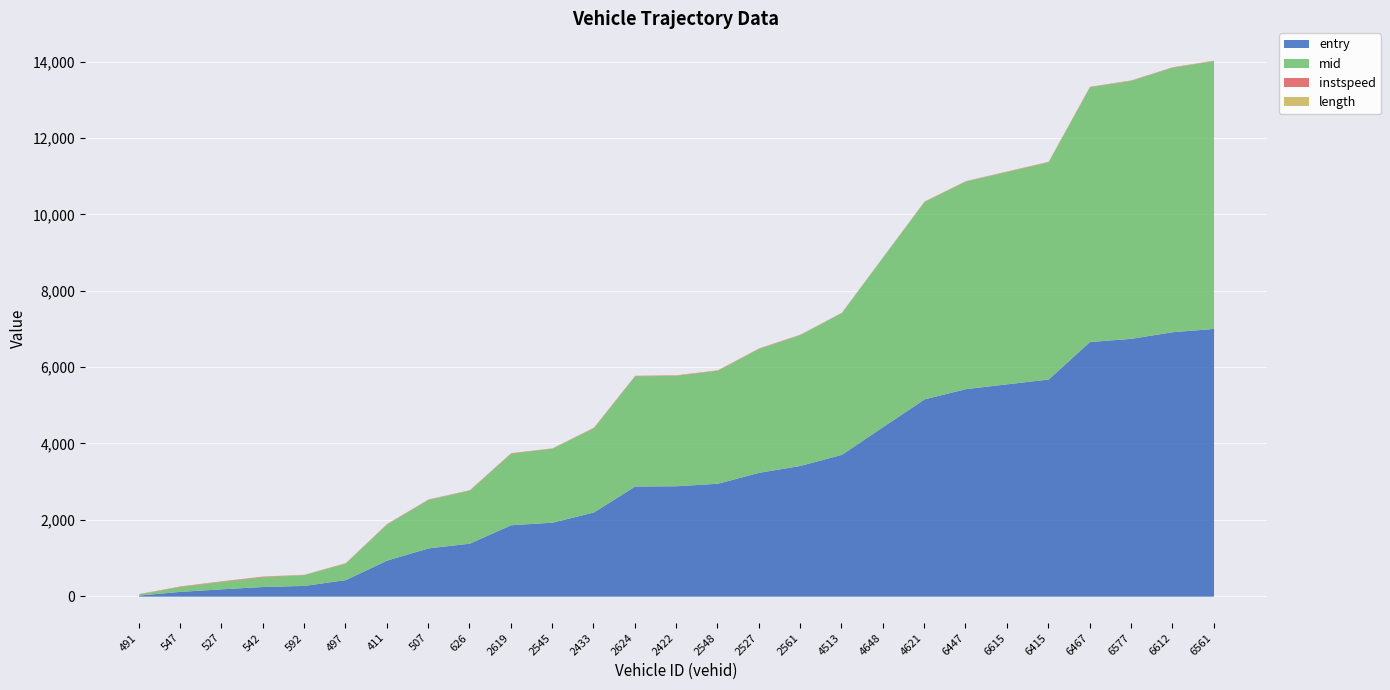

Which series has the largest range (max minus min)?

entry